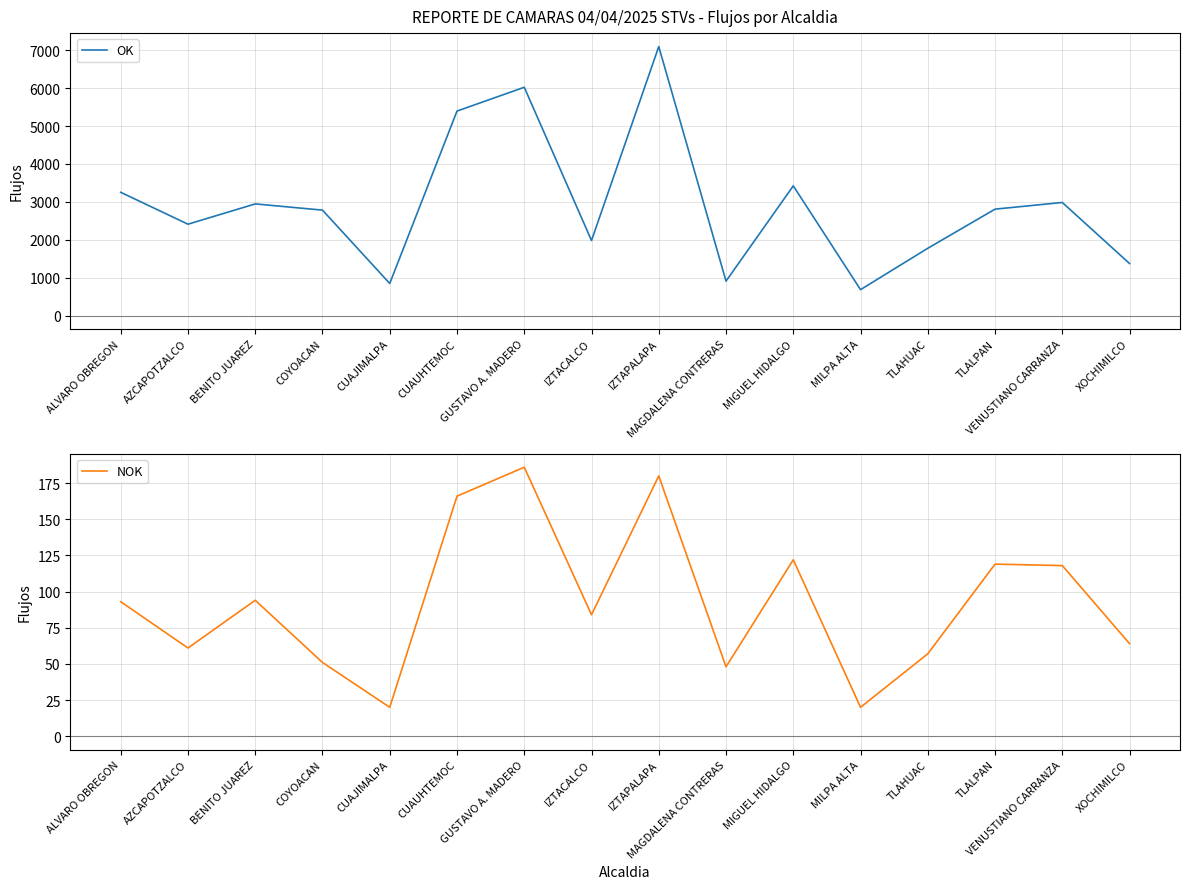

True or false: OK and NOK intersect in this chart.

False